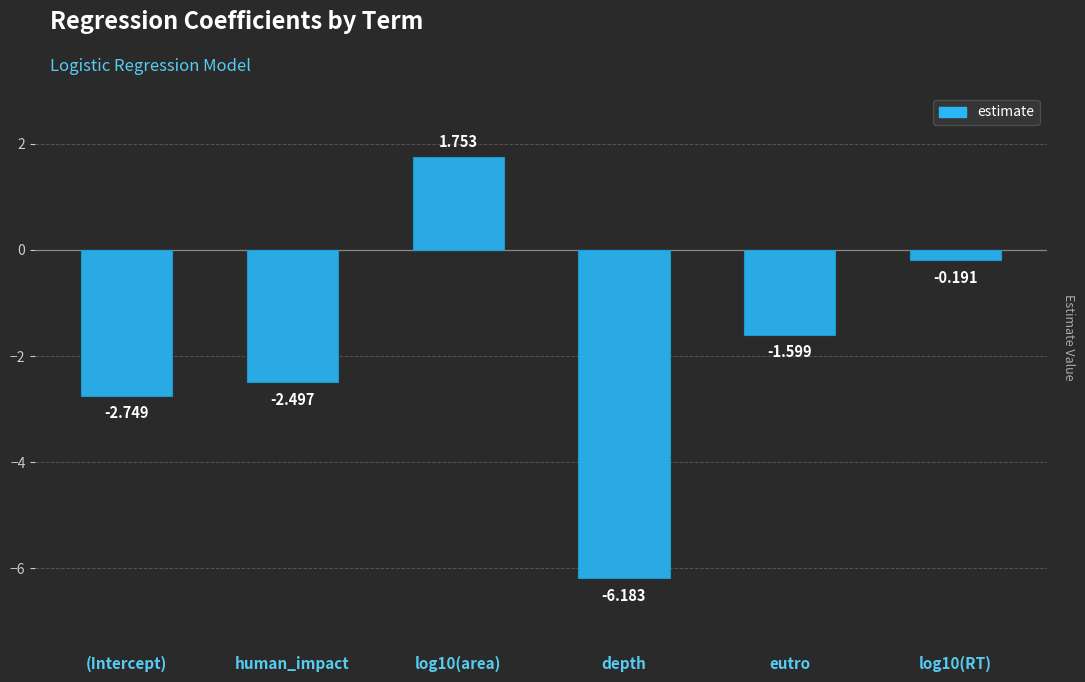

Are the bars horizontal?

No